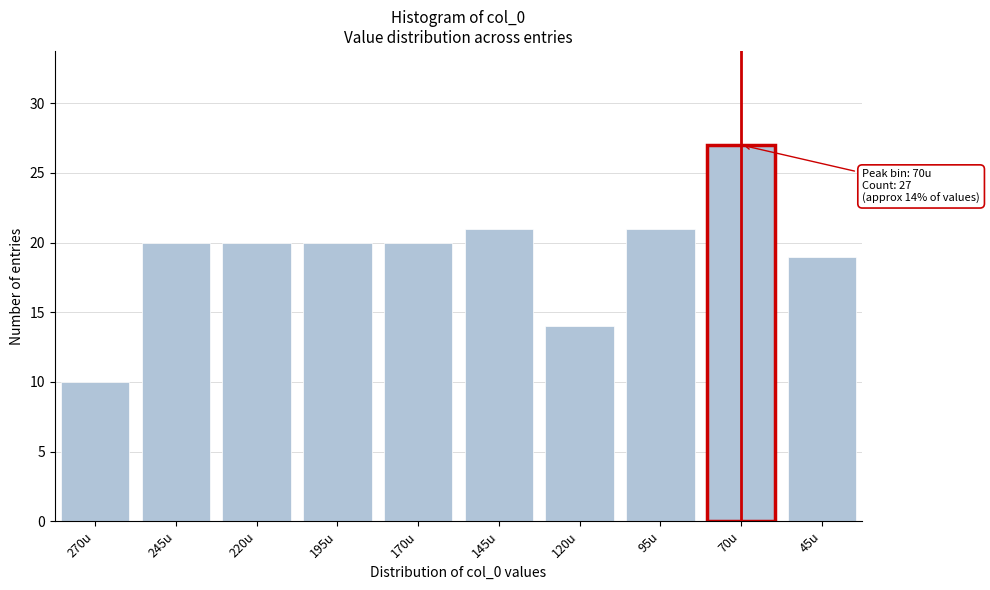

Reading right to left, list all the values displayed in this chart.

19	27	21	14	21	20	20	20	20	10